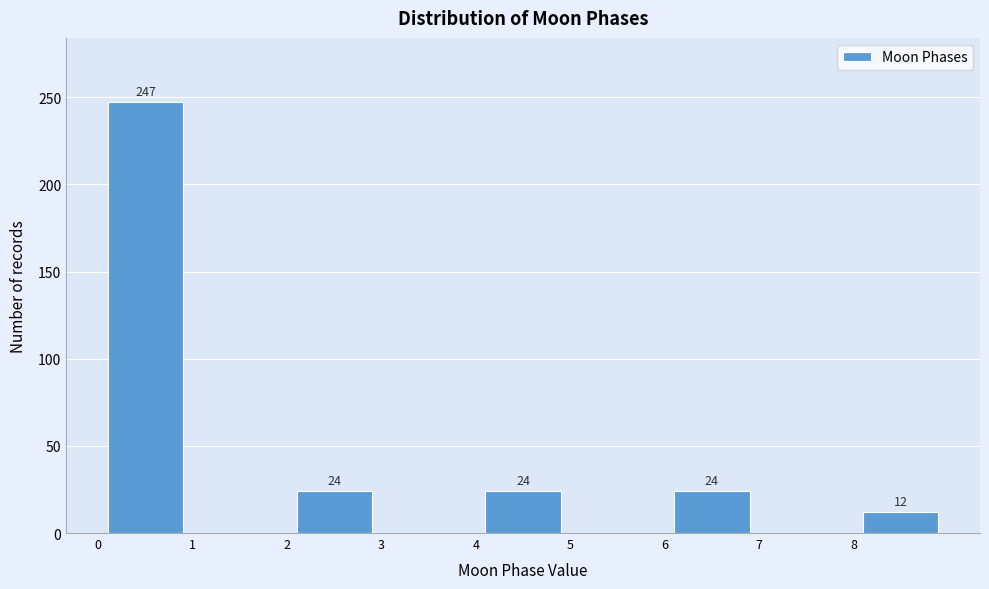

Which range on the x-axis has the tallest bar?

0 to 1